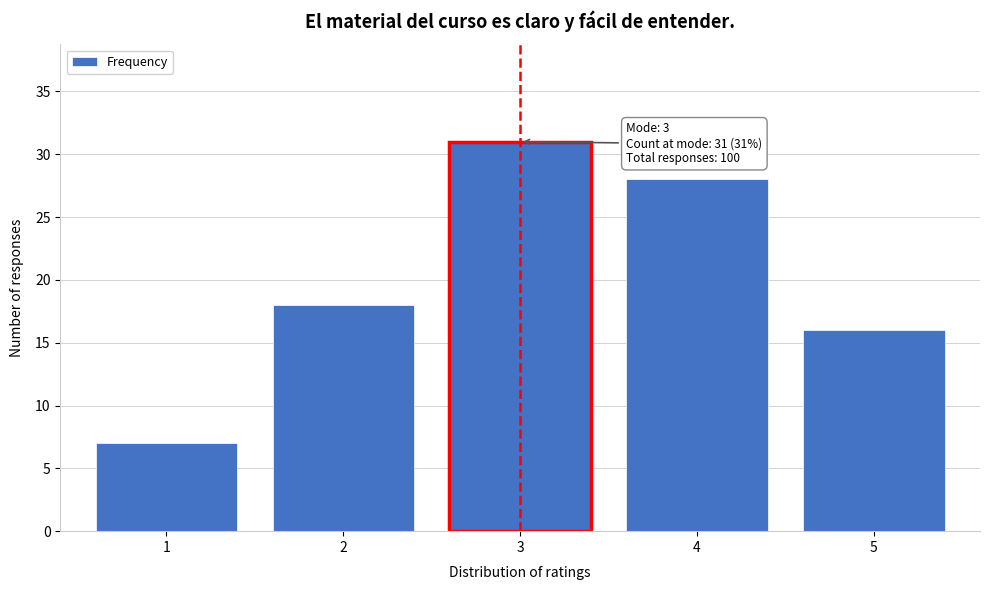

Reading left to right, list all the values displayed in this chart.

1=7	2=18	3=31	4=28	5=16